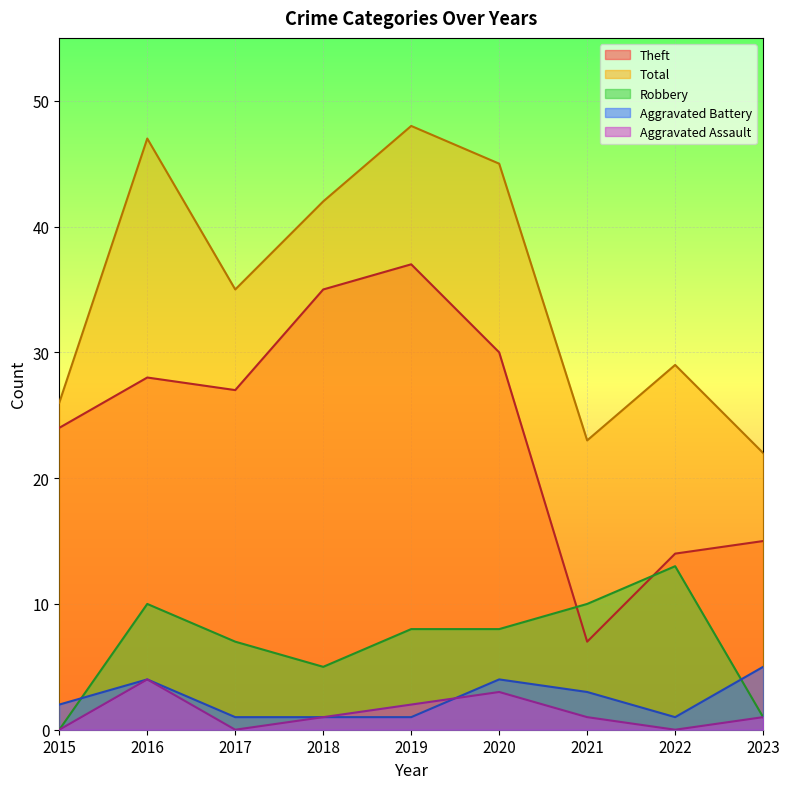

Which series has the widest spread of values?

Theft